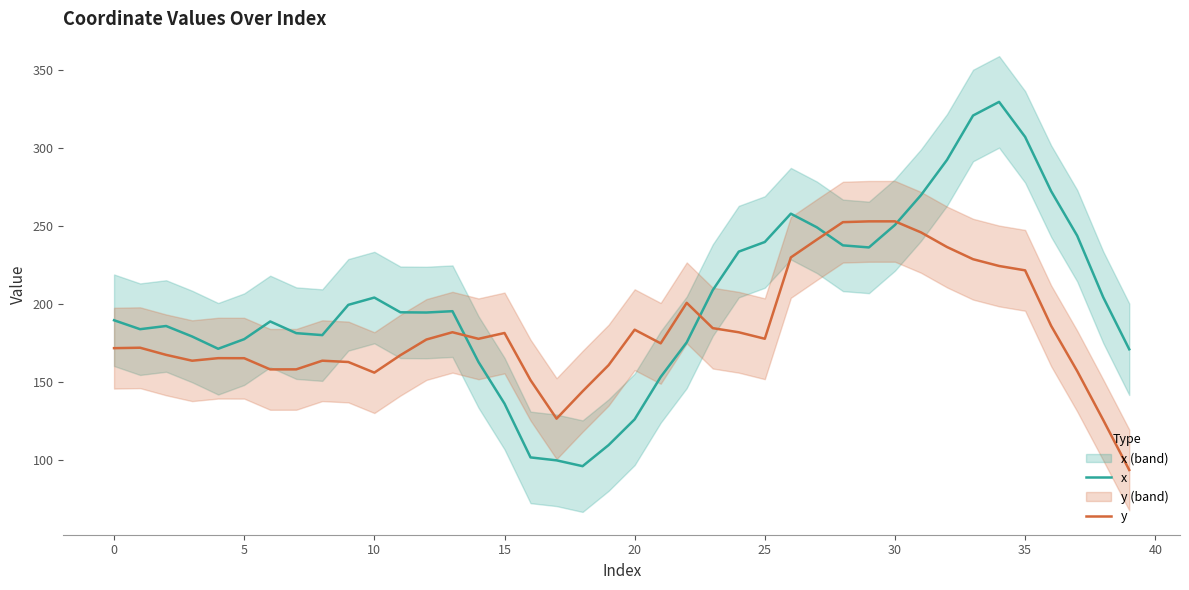

List the series in order of their overall mean, highest first.

x, y